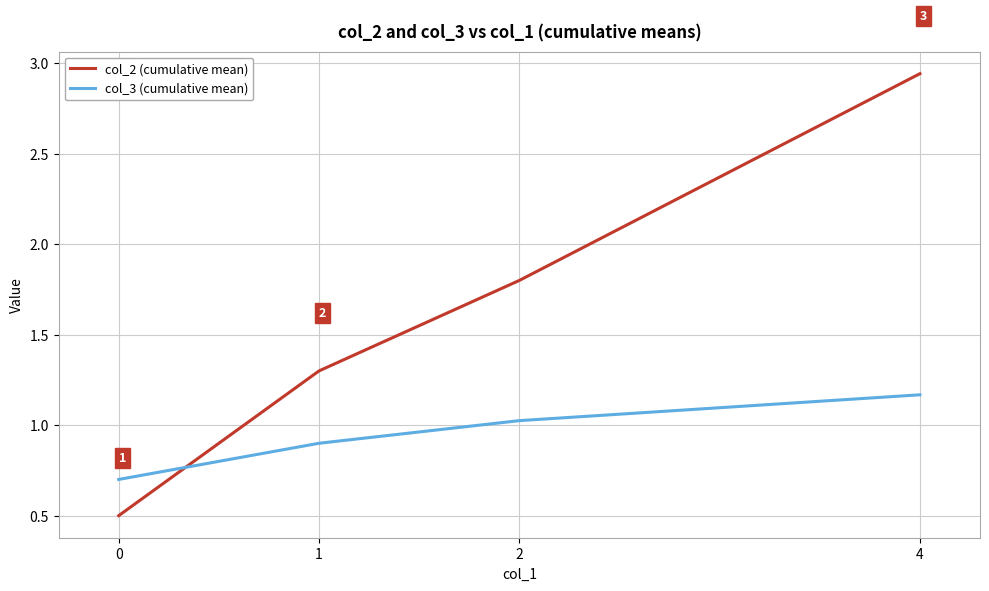

Where do col_2 (cumulative mean) and col_3 (cumulative mean) first cross each other?

0 and 1